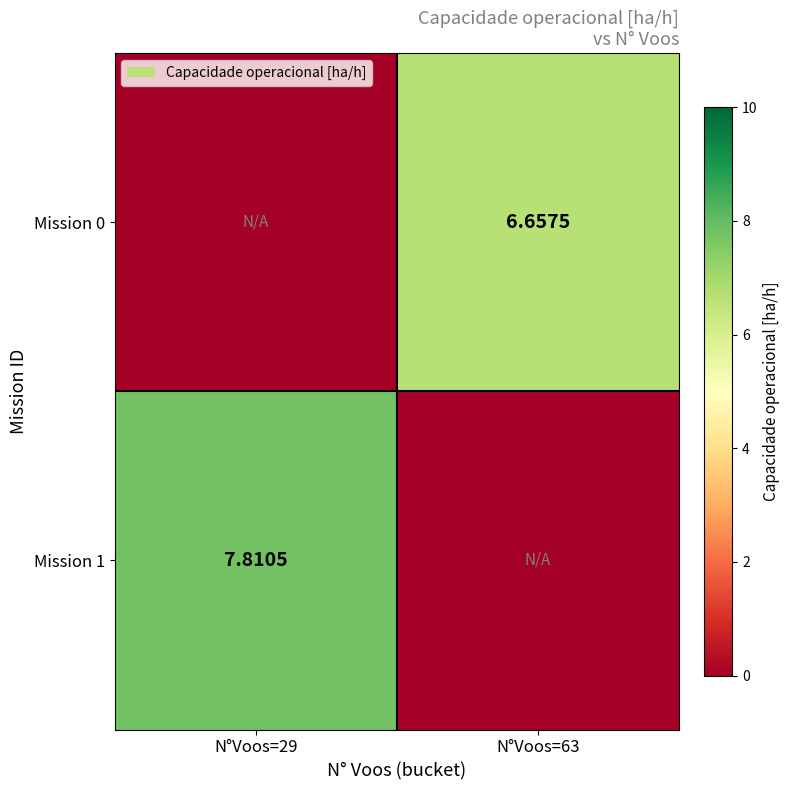

Is it true that Mission 0 equals 11.6 at N°Voos=63?

False